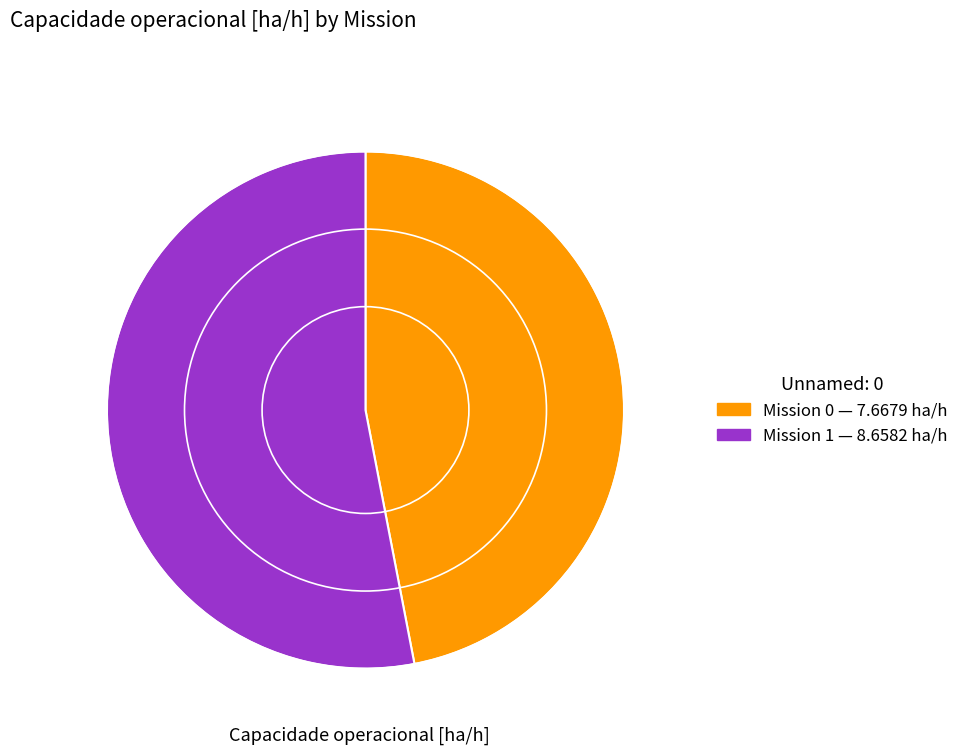

Is there a majority slice in this chart?

Yes